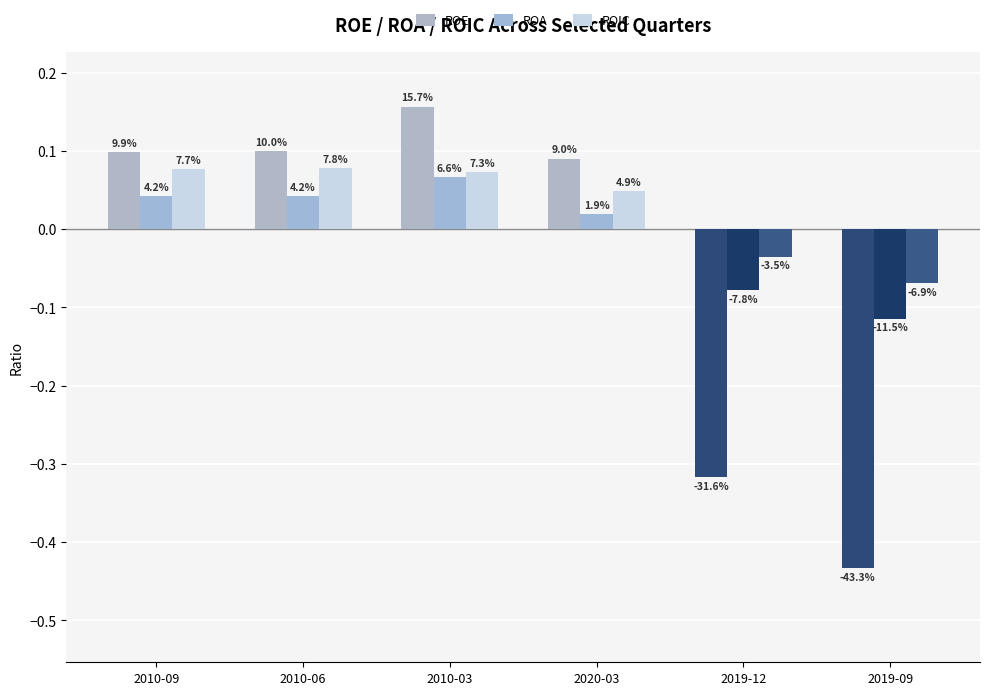

How many bars are there in total?

18